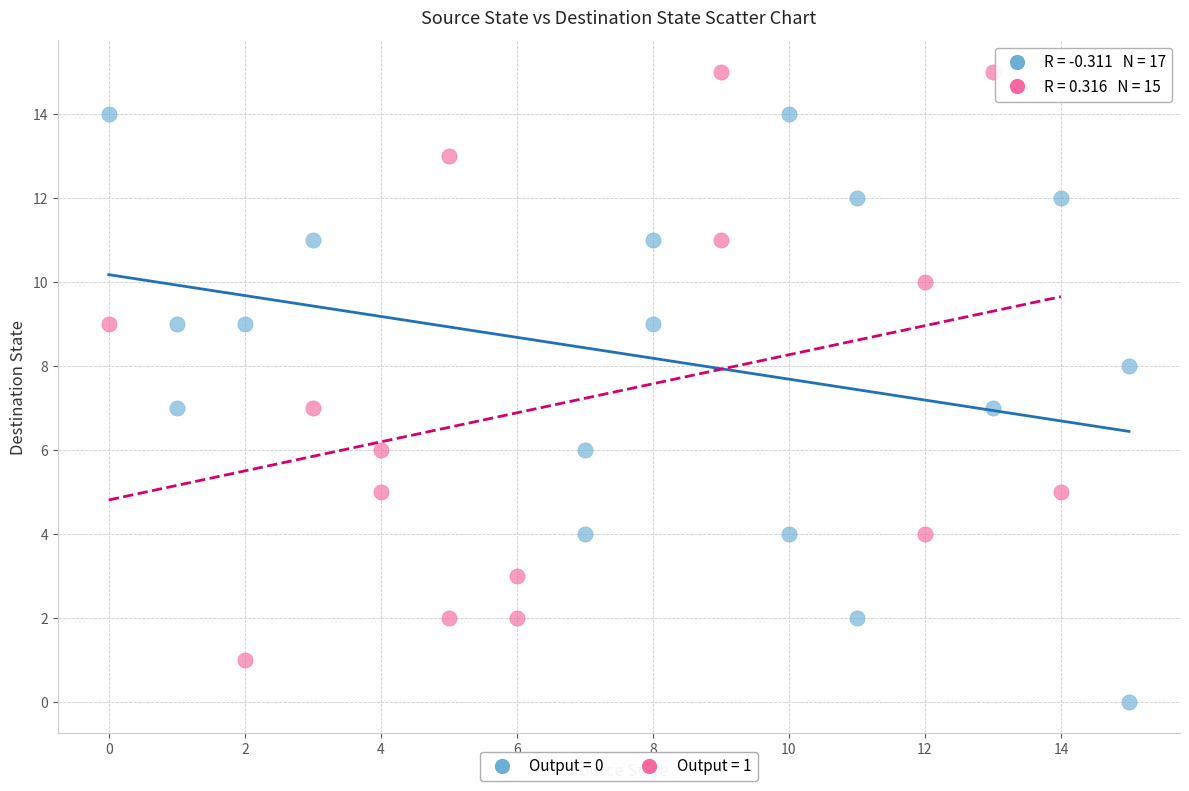

What are all the series names shown in the legend?

Output = 0, Output = 1